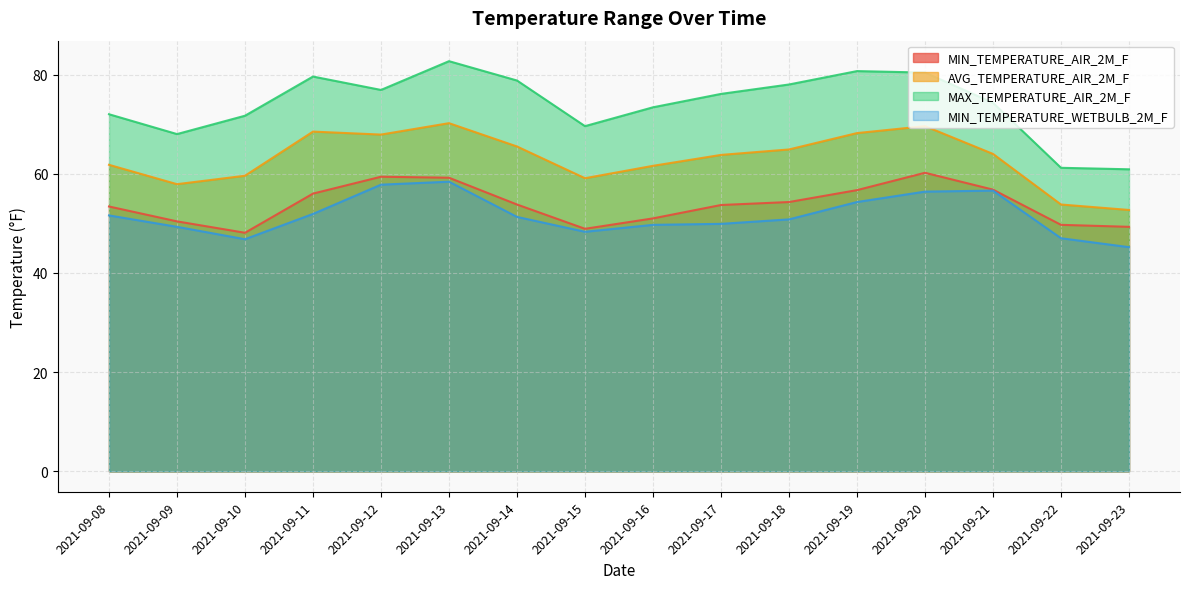

What is the difference between the highest and lowest values at 2021-09-10?

24.9